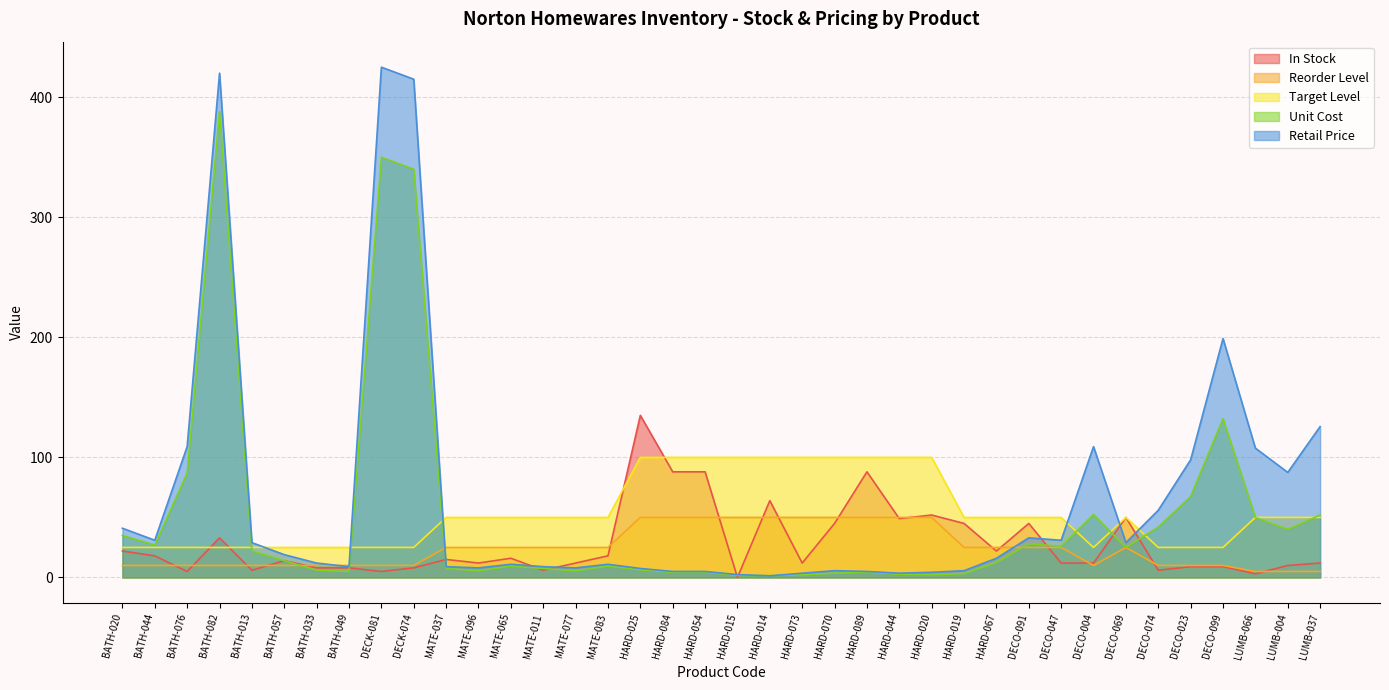

At which label does Retail Price reach its minimum?

HARD-014